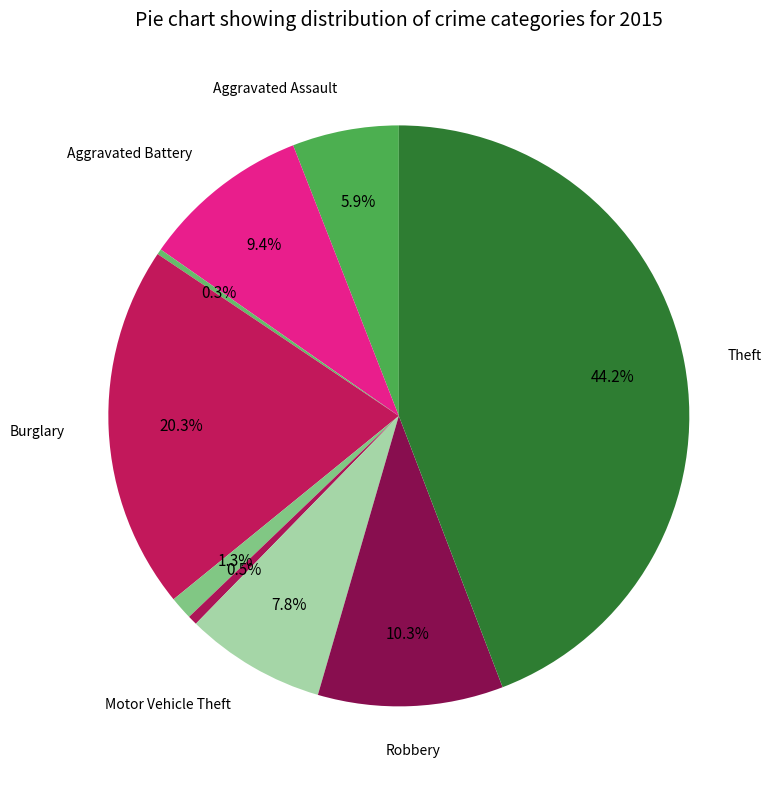

How many slices are in this pie chart?

9